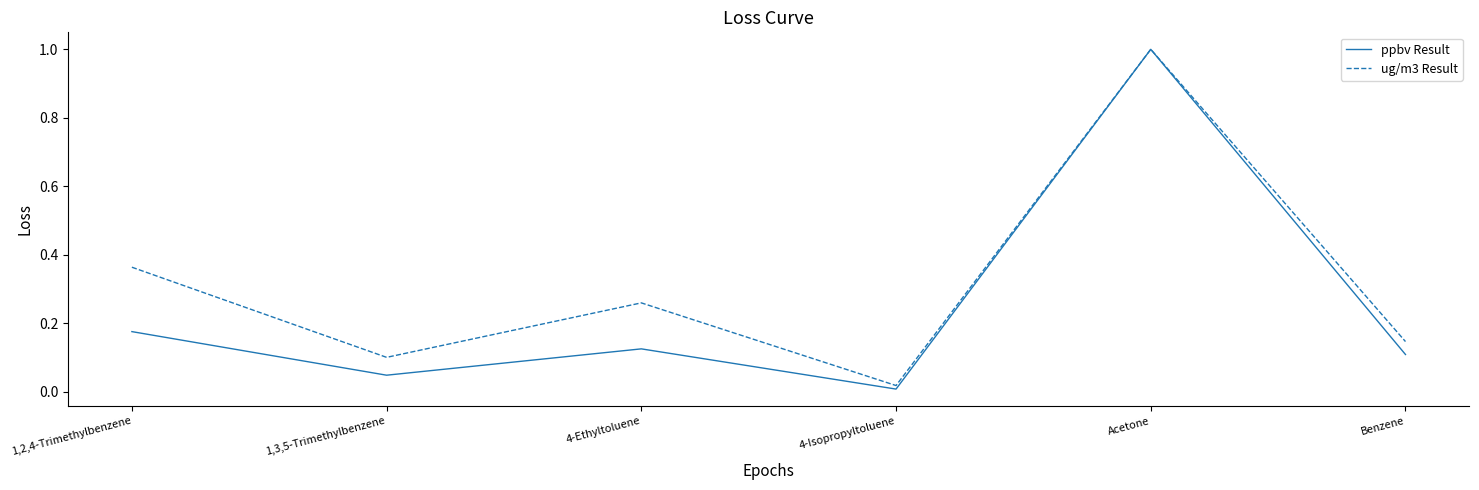

Between 1,3,5-Trimethylbenzene and 4-Ethyltoluene, which series saw the biggest shift?

ug/m3 Result